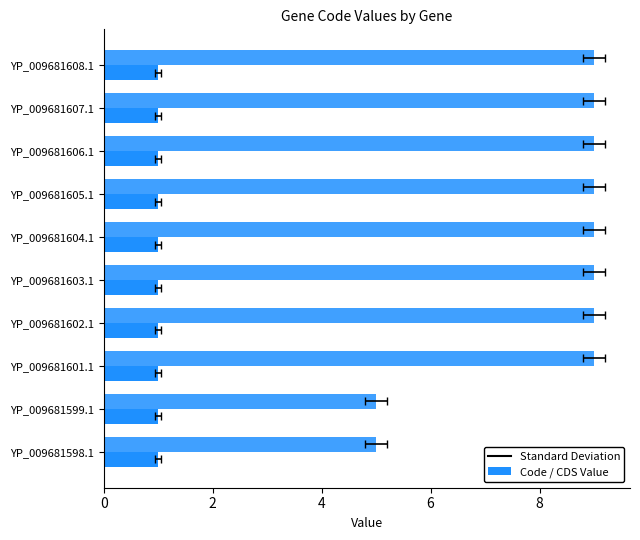

Count the number of data series in this chart.

2